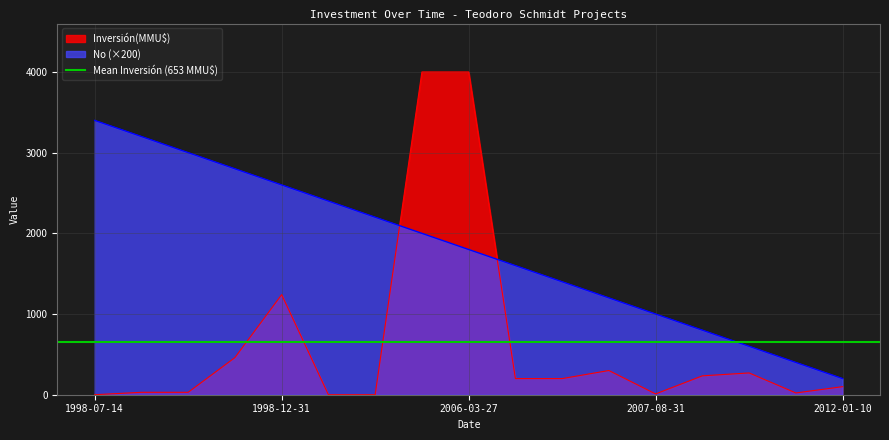

Count the number of data series in this chart.

2